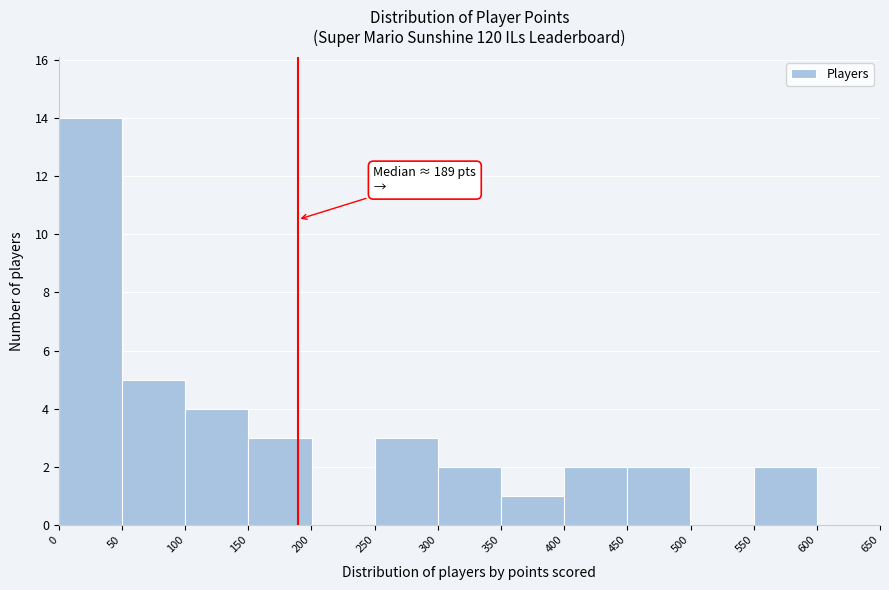

Over which range of the x-axis is the bar tallest?

0 to 50